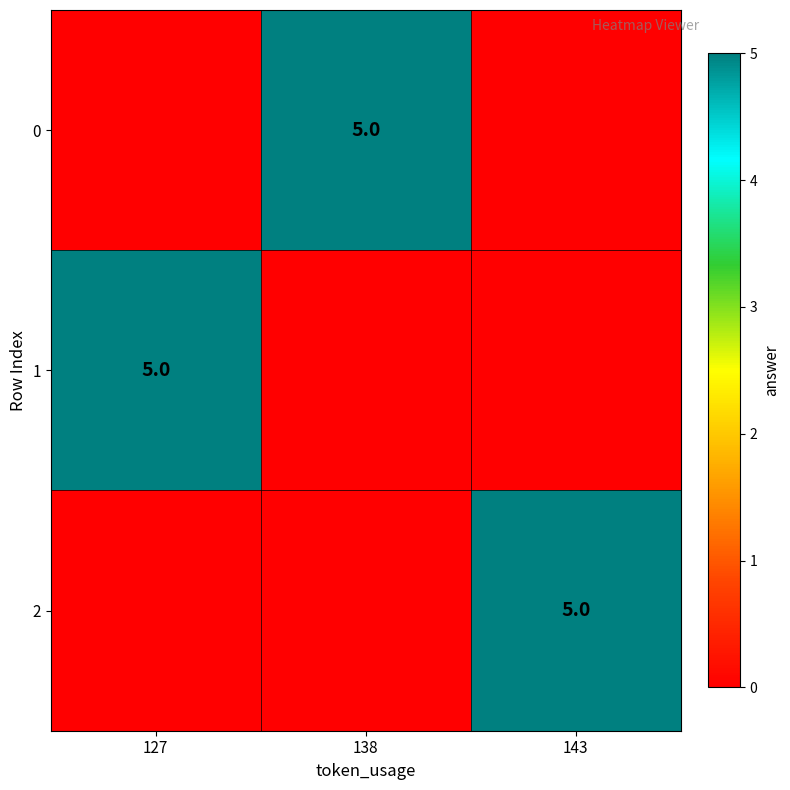

How many distinct data groups are displayed?

3